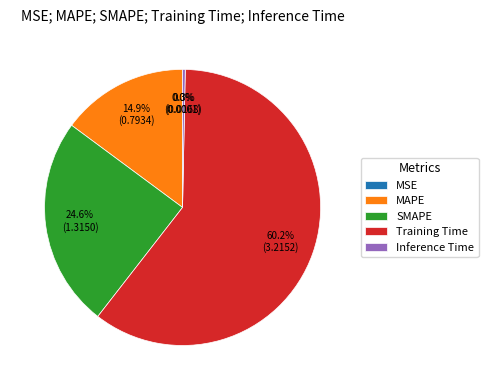

What is the largest slice in the pie chart?

Training Time